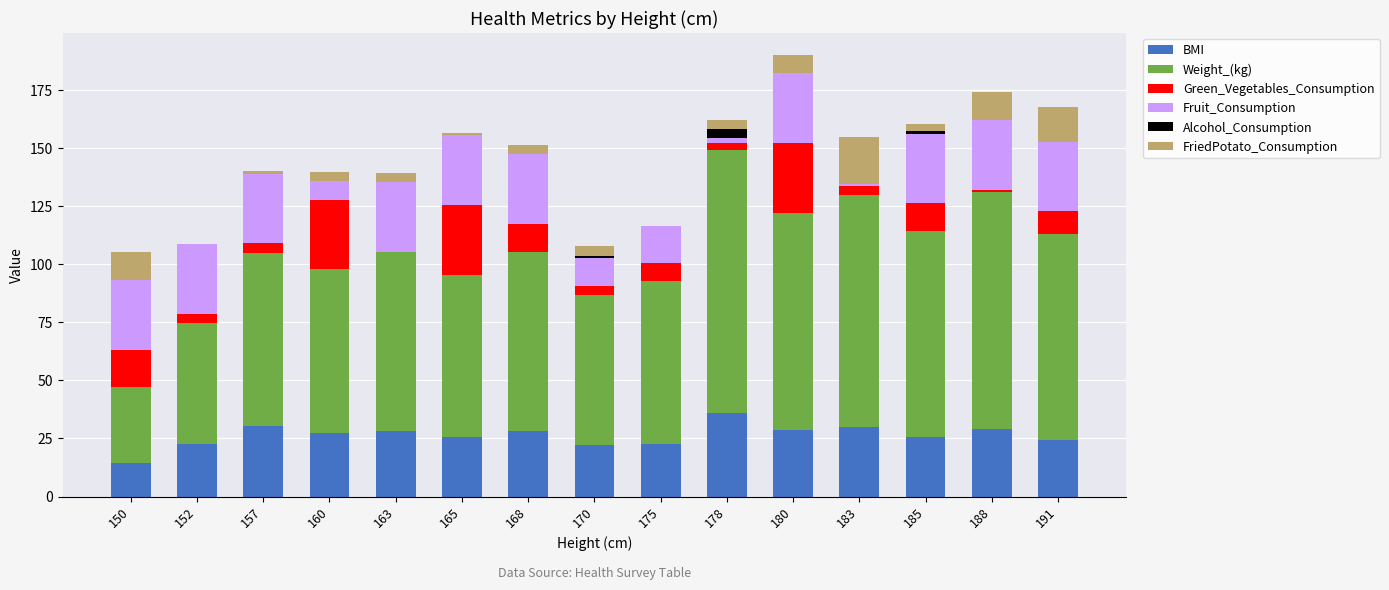

What is the sum of all BMI values?

395.3